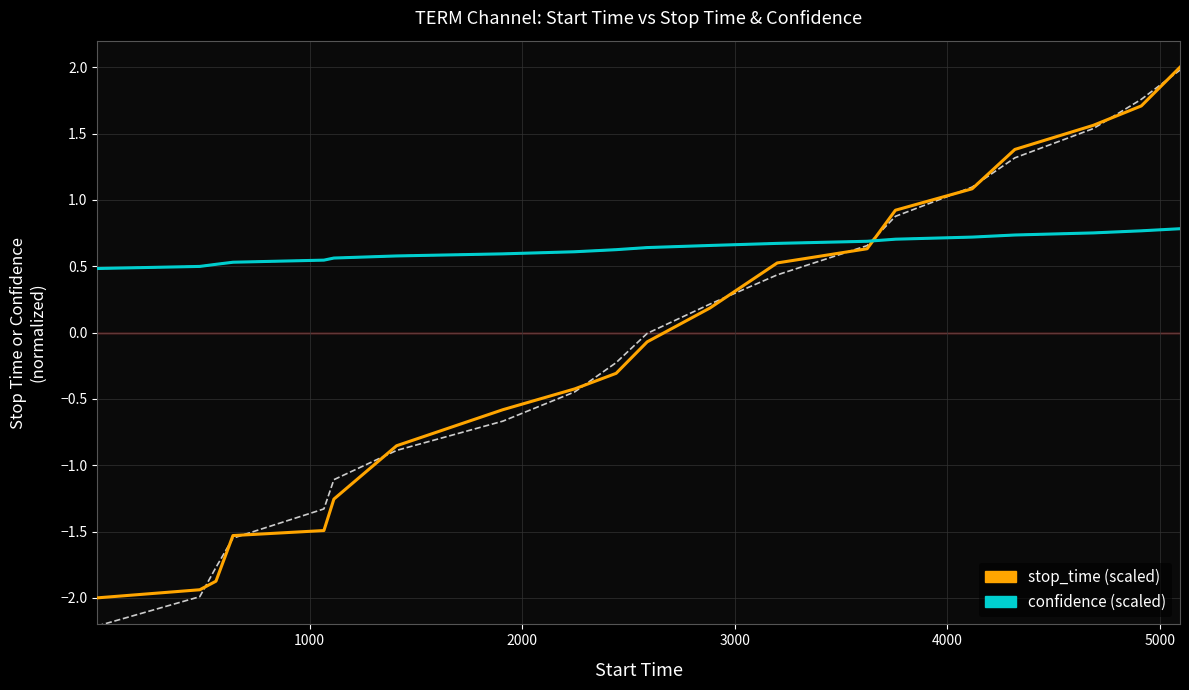

Reading left to right, list all the values displayed in this chart.

stop_time (scaled): -2.0	-1.9	-1.9	-1.5	-1.5	-1.3	-0.9	-0.6	-0.4	-0.3	-0.1	0.2	0.5	0.6	0.9	1.1	1.4	1.6	1.7	2.0
confidence (scaled): 0.5	0.5	0.5	0.5	0.5	0.6	0.6	0.6	0.6	0.6	0.6	0.7	0.7	0.7	0.7	0.7	0.7	0.8	0.8	0.8